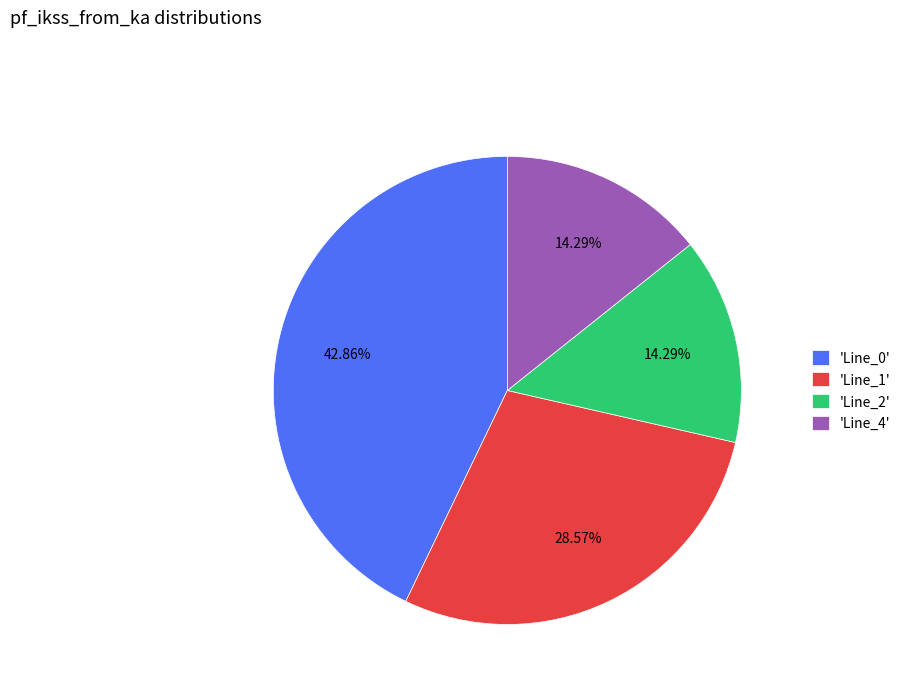

Is there any slice that represents more than half of the pie?

No